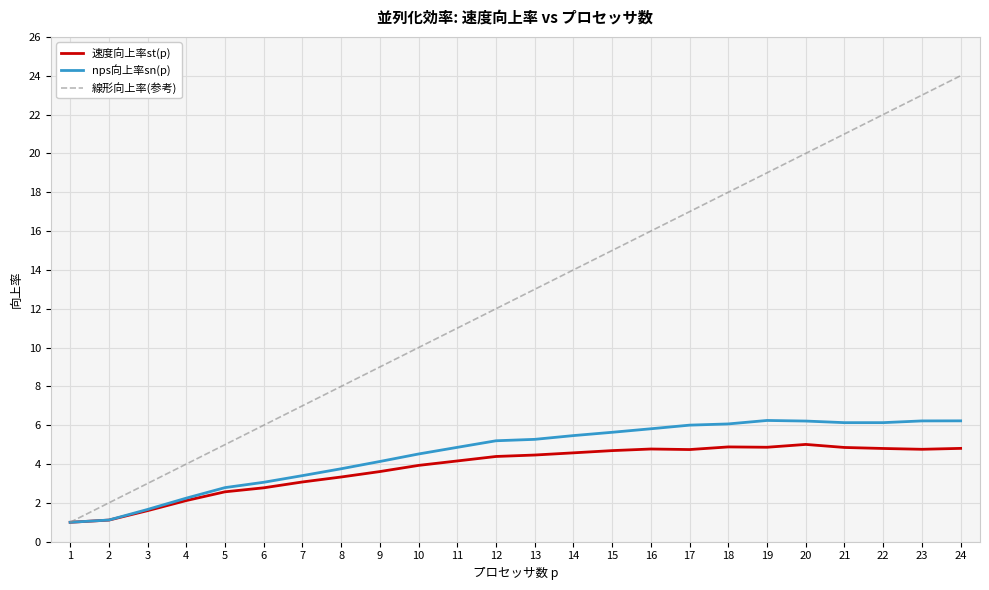

True or false: nps向上率sn(p) has a value of 0.8 at 6.

False